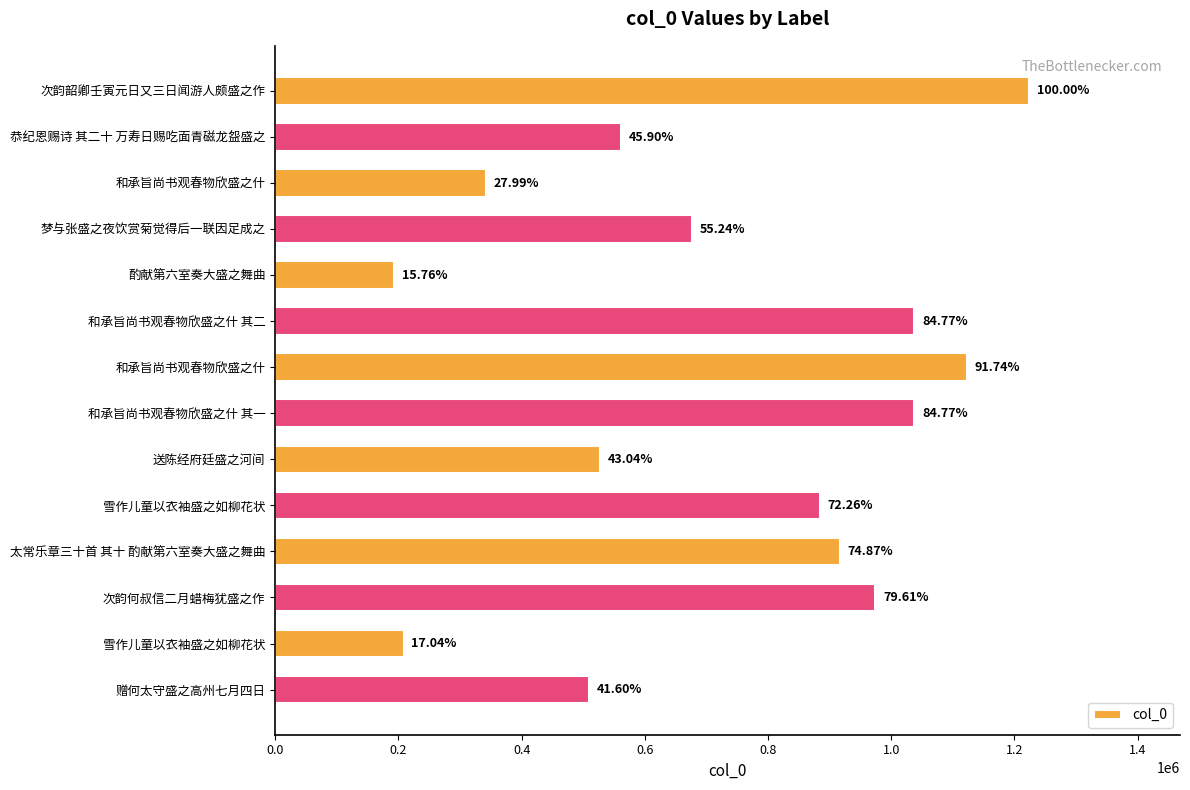

Does the chart contain any negative values?

No